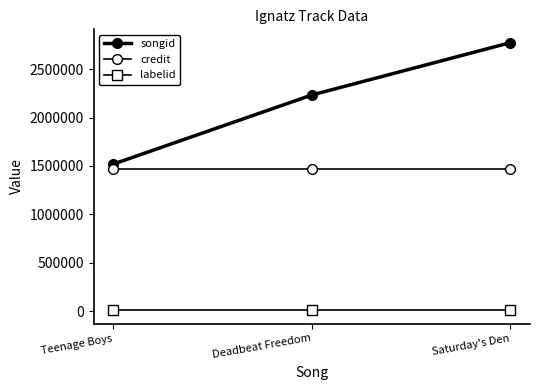

Which series has the largest total across all categories?

songid